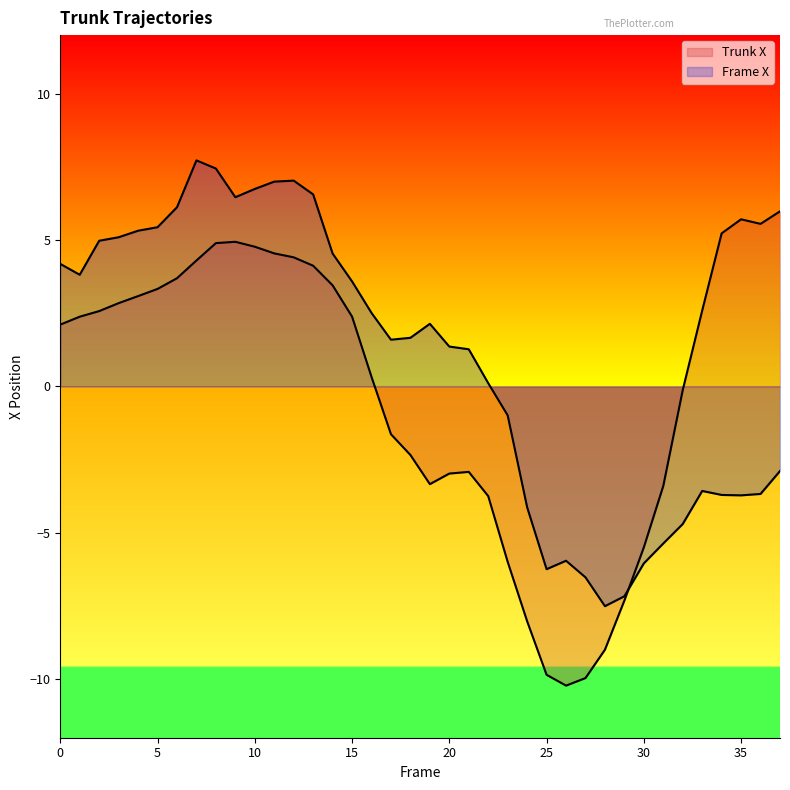

What is the approximate value of Frame X at 16?

2.5